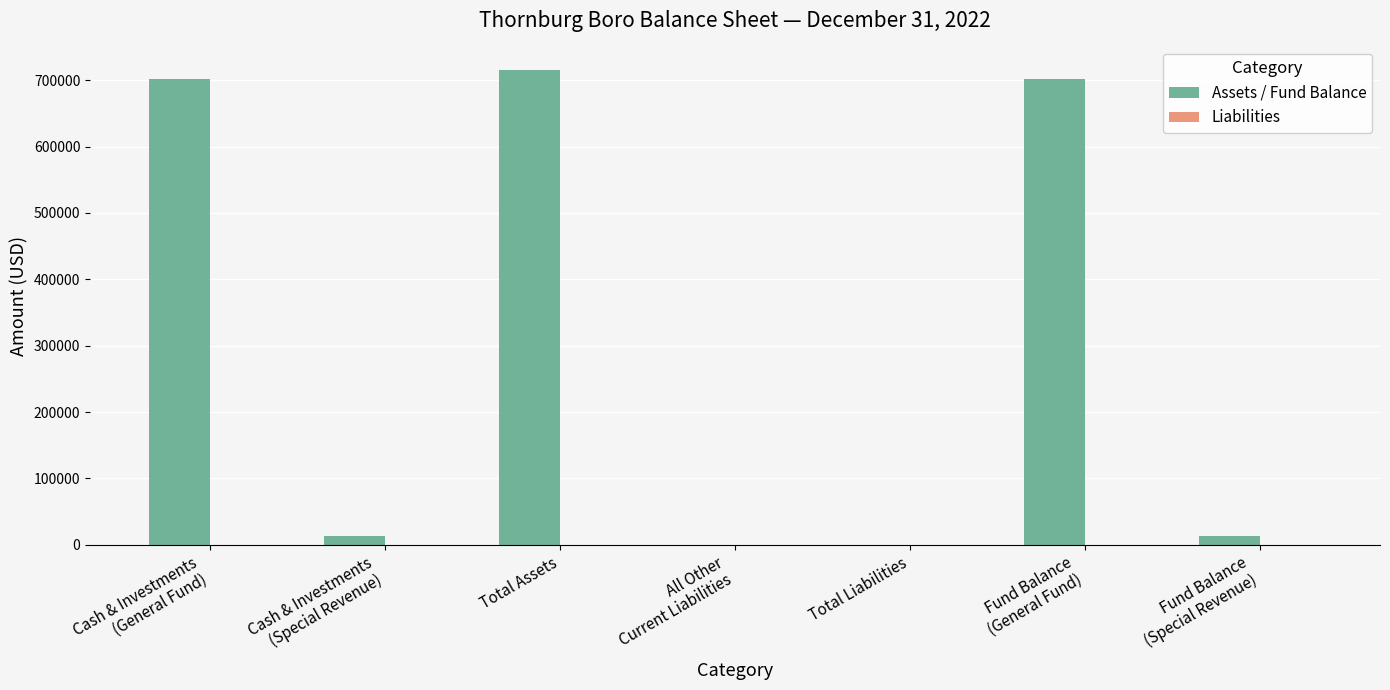

What is the maximum value shown in the chart?

715117